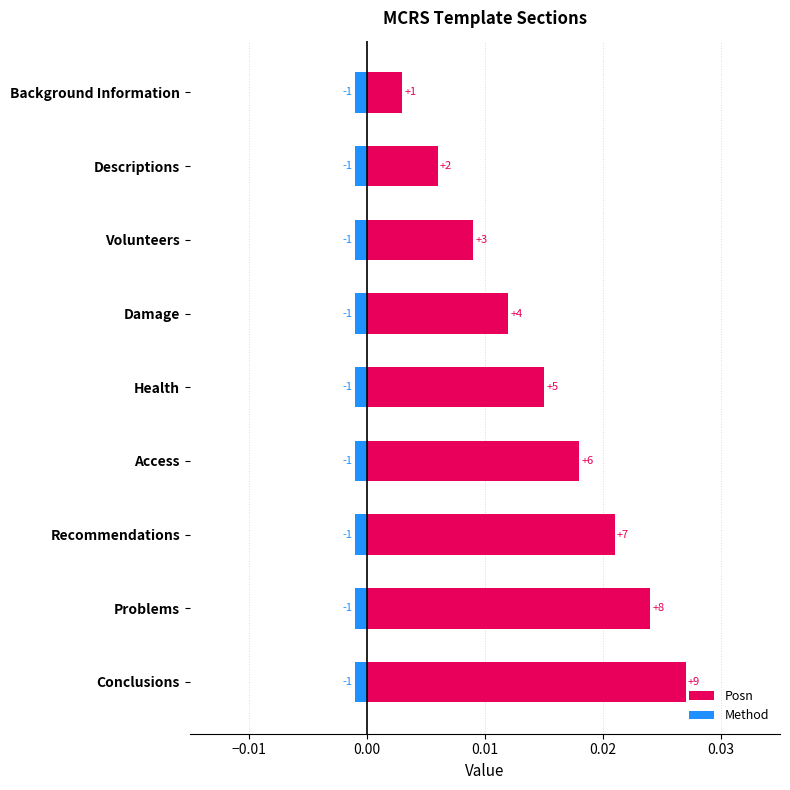

How many groups of bars are there?

9